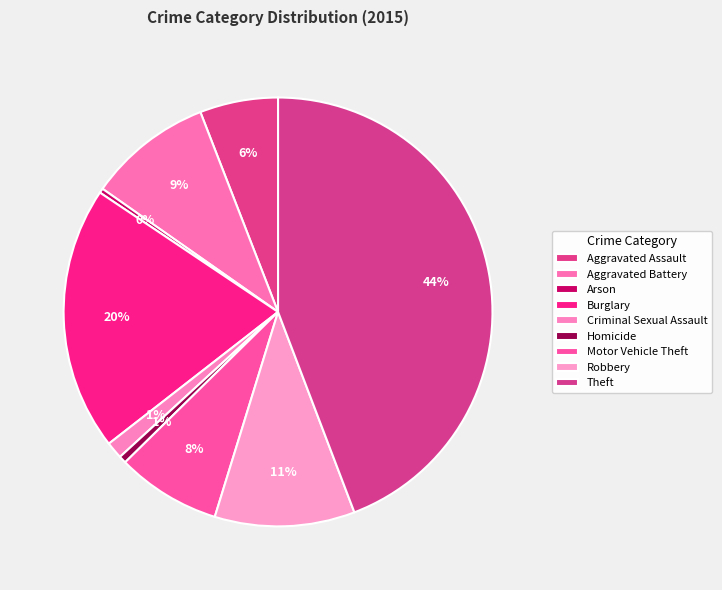

To the nearest percent, what is the difference between the largest and smallest slice percentages?

44%